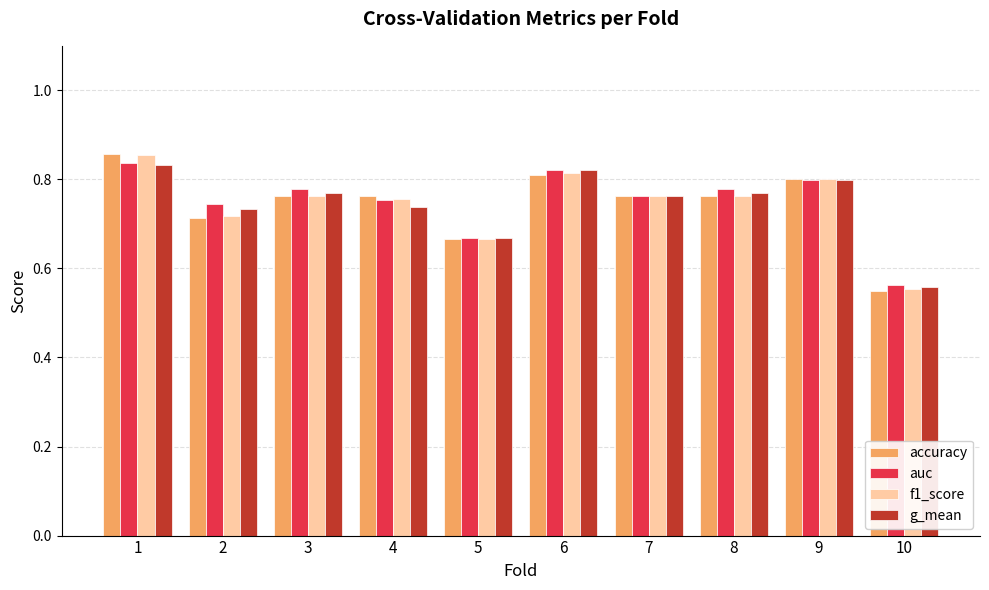

Which series has the widest spread of values?

accuracy